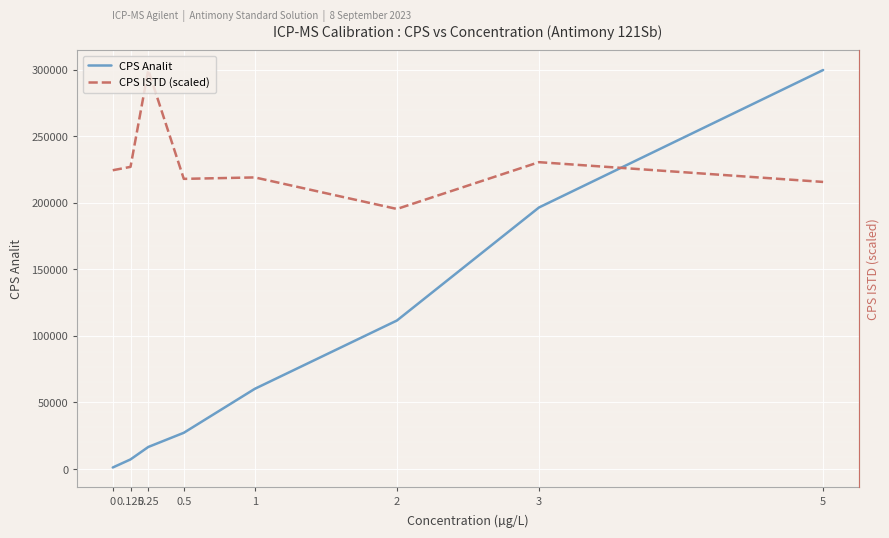

At how many categories does at least one series exceed 188995?

8